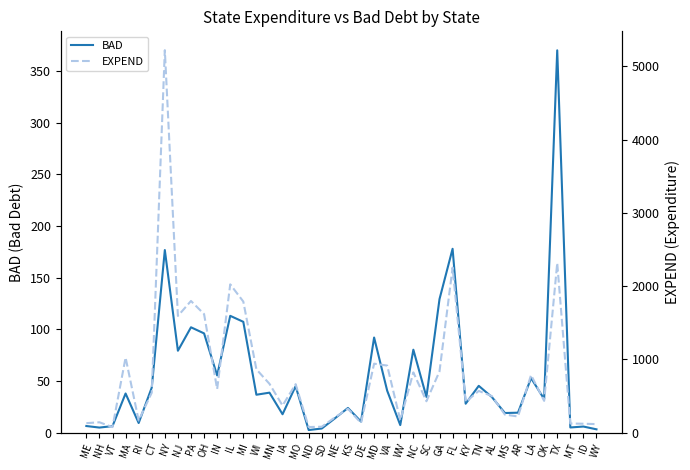

Does the chart display data point markers on the line(s)?

No